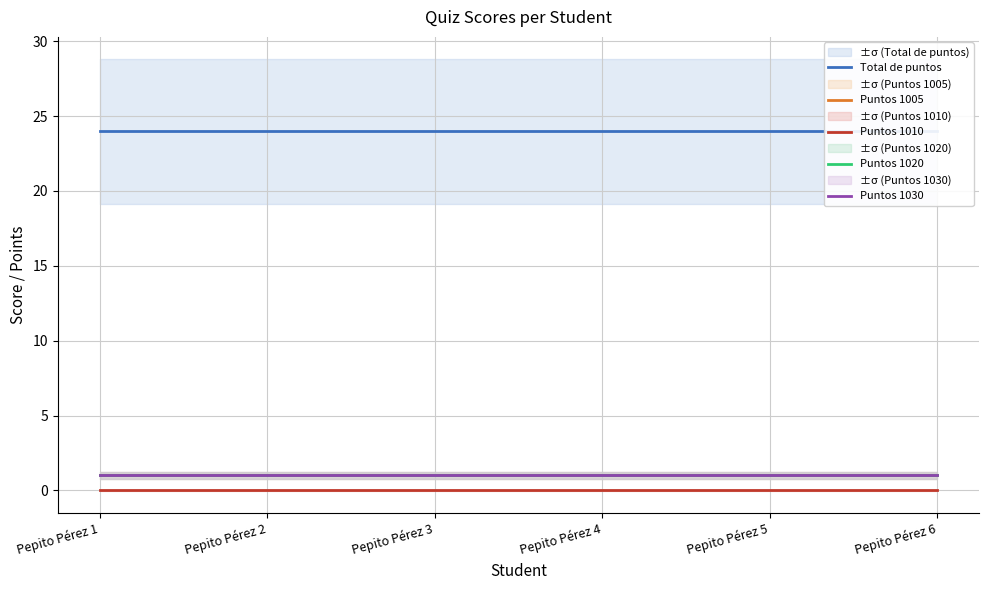

What is the value of the Puntos 1005 point at the 3rd from the left?

1